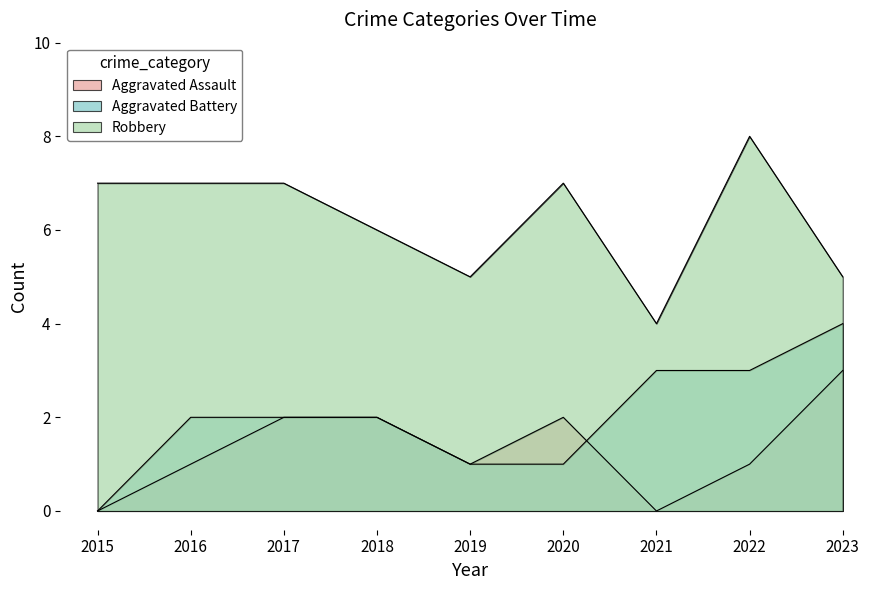

Which series has the largest range (max minus min)?

Aggravated Battery